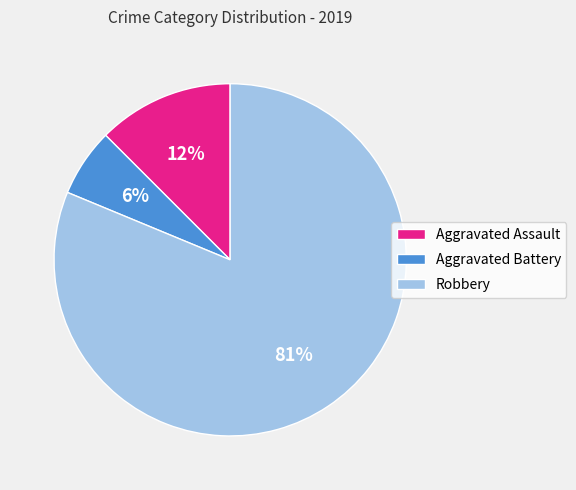

What is the smallest slice in the pie chart?

Aggravated Battery